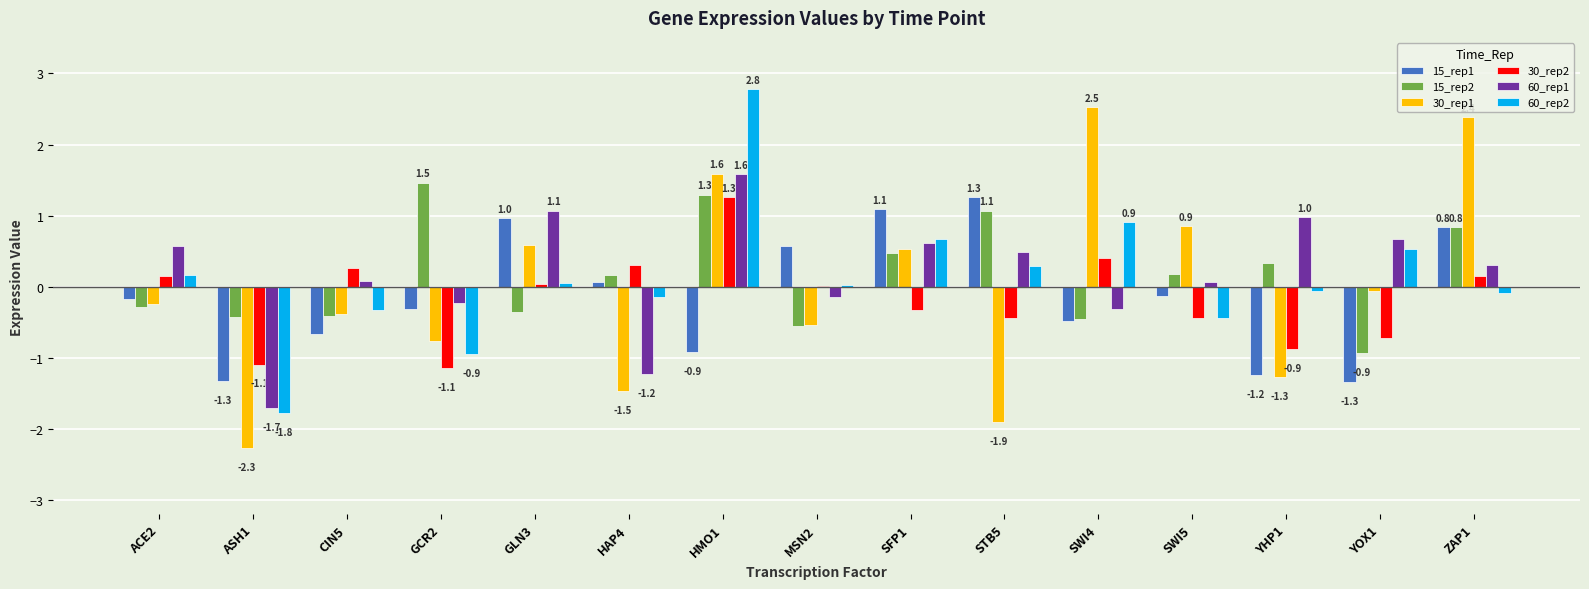

At which category is the sum across all series the highest?

HMO1